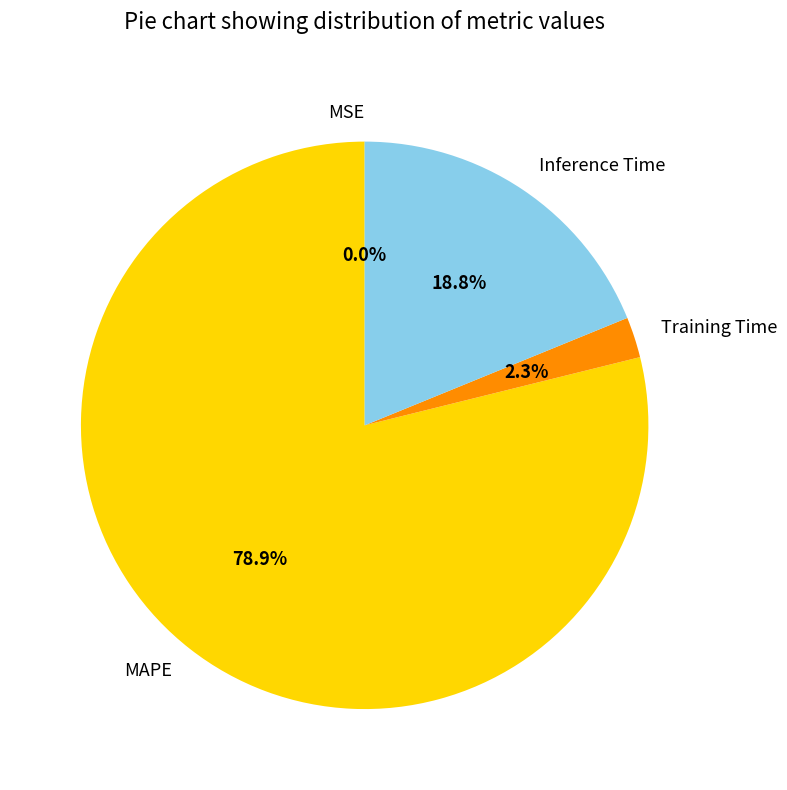

Which slice represents more than half of the pie?

MAPE